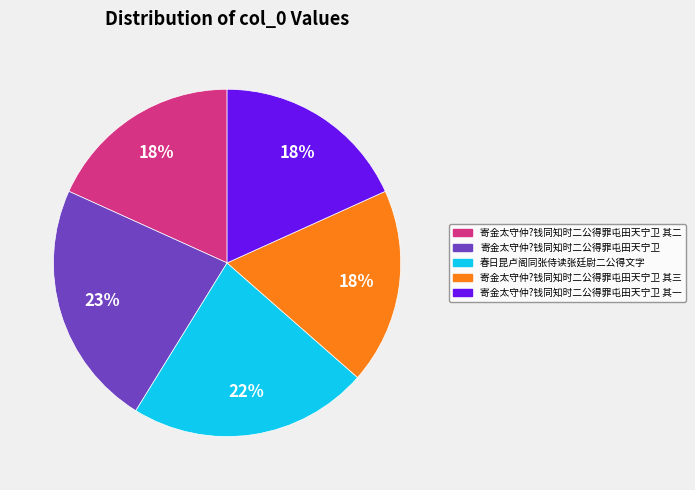

What percentage is the 寄金太守仲?钱同知时二公得罪屯田天宁卫 其三 slice, to the nearest percent?

18%